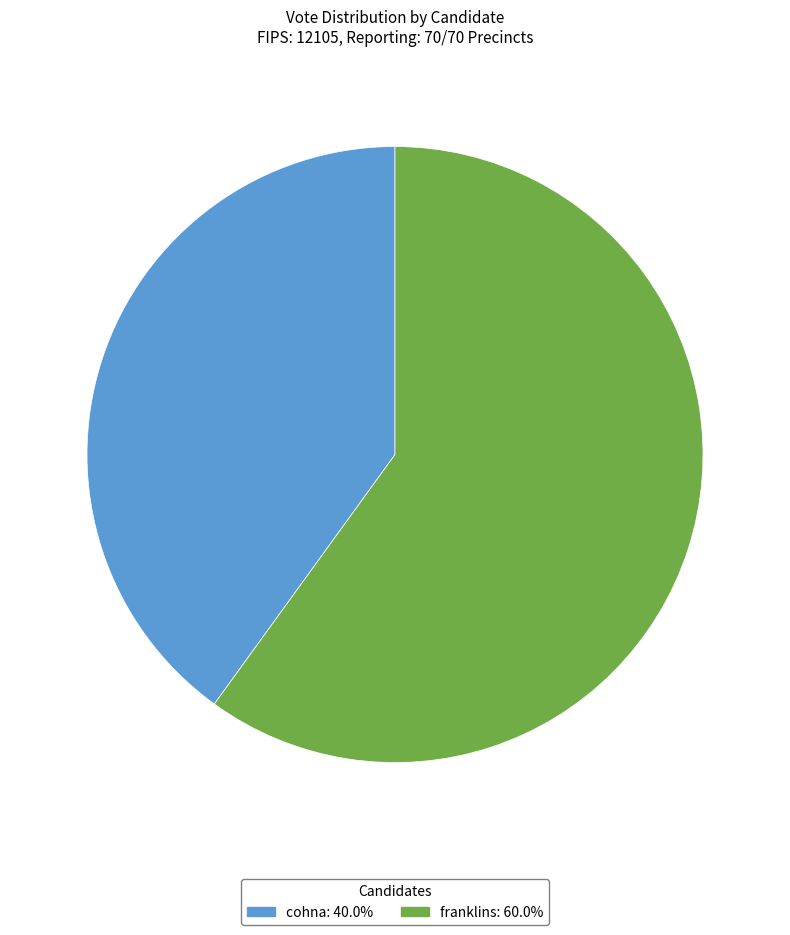

Is there a majority slice in this chart?

Yes